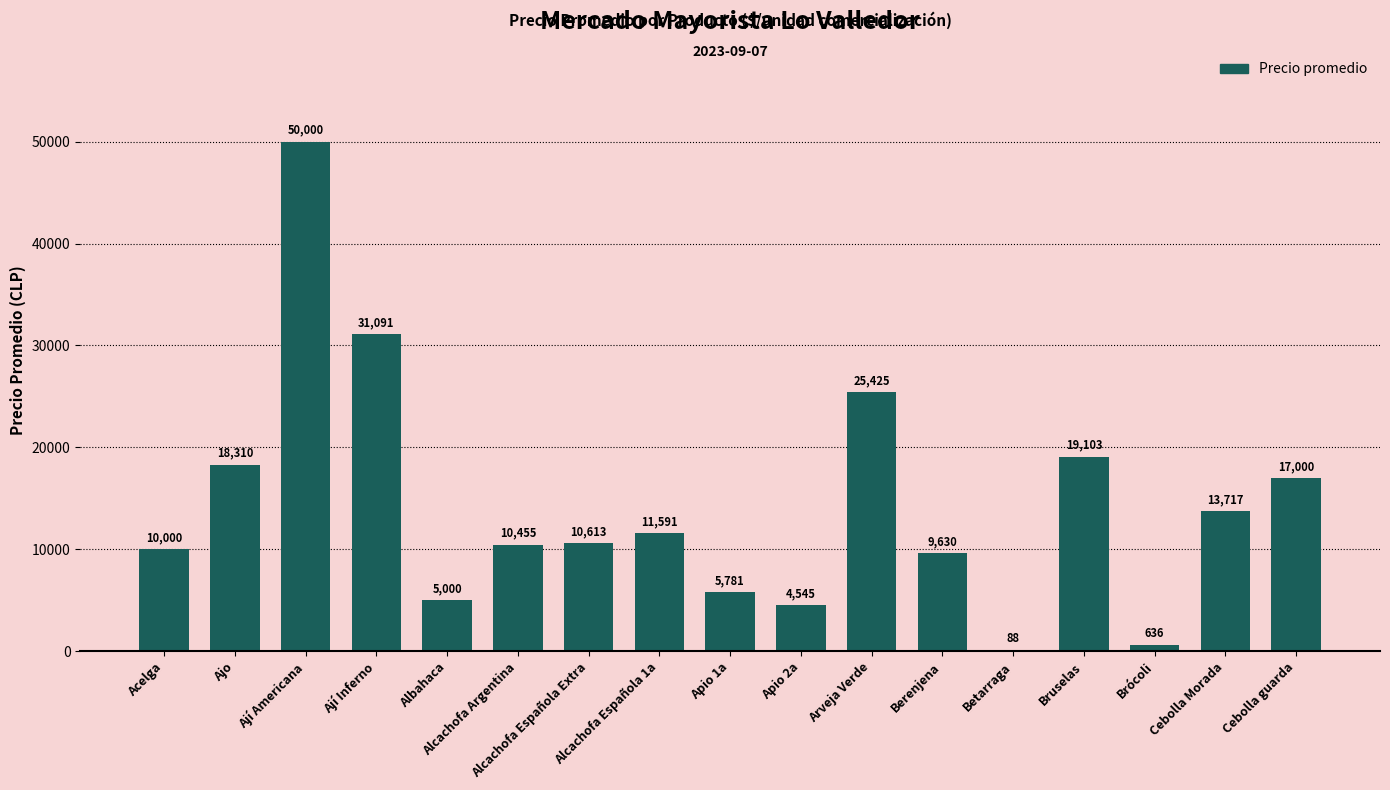

Reading left to right, what are all the values shown in this chart?

Acelga=10000	Ajo=18310	Ají Americana=50000	Ají Inferno=31091	Albahaca=5000	Alcachofa Argentina=10455	Alcachofa Española Extra=10613	Alcachofa Española 1a=11591	Apio 1a=5781	Apio 2a=4545	Arveja Verde=25425	Berenjena=9630	Betarraga=88	Bruselas=19103	Brócoli=636	Cebolla Morada=13717	Cebolla guarda=17000